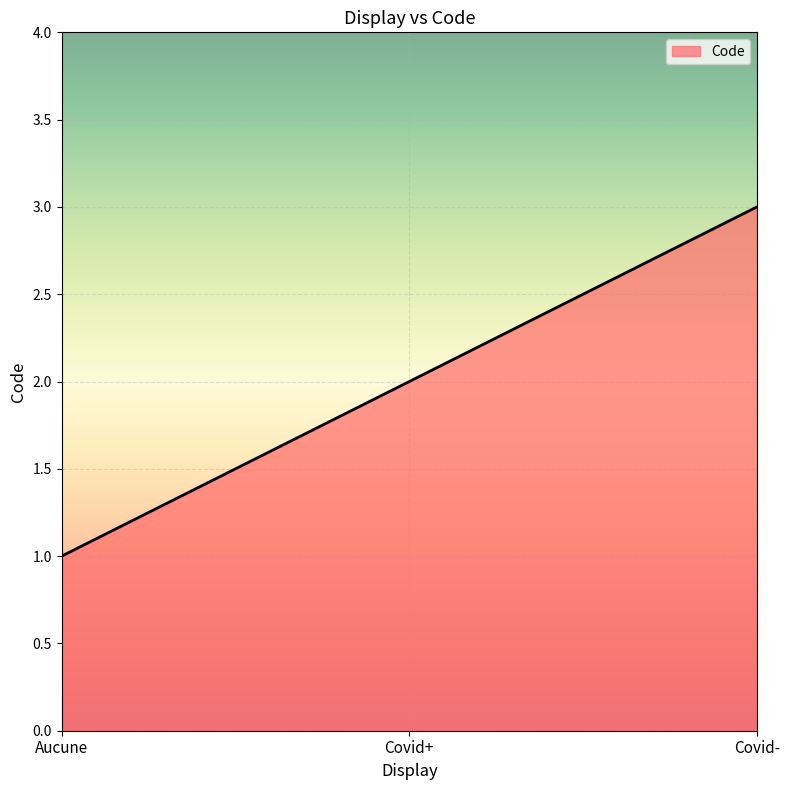

What is the sum of all values?

6